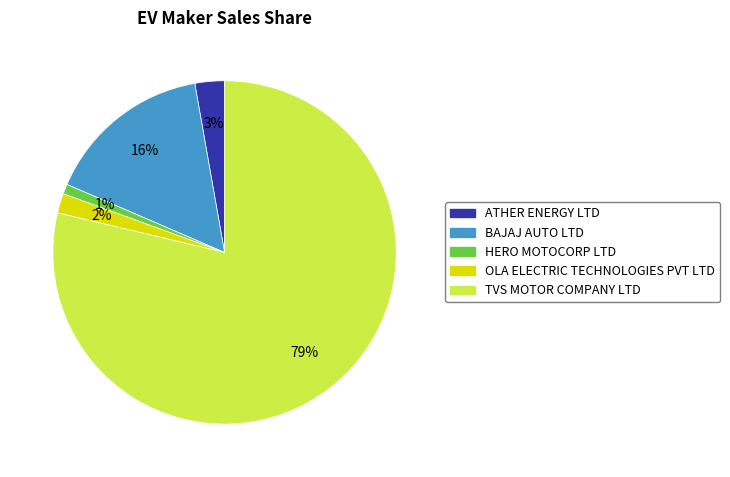

Is it true that BAJAJ AUTO LTD is 16% of the pie?

True